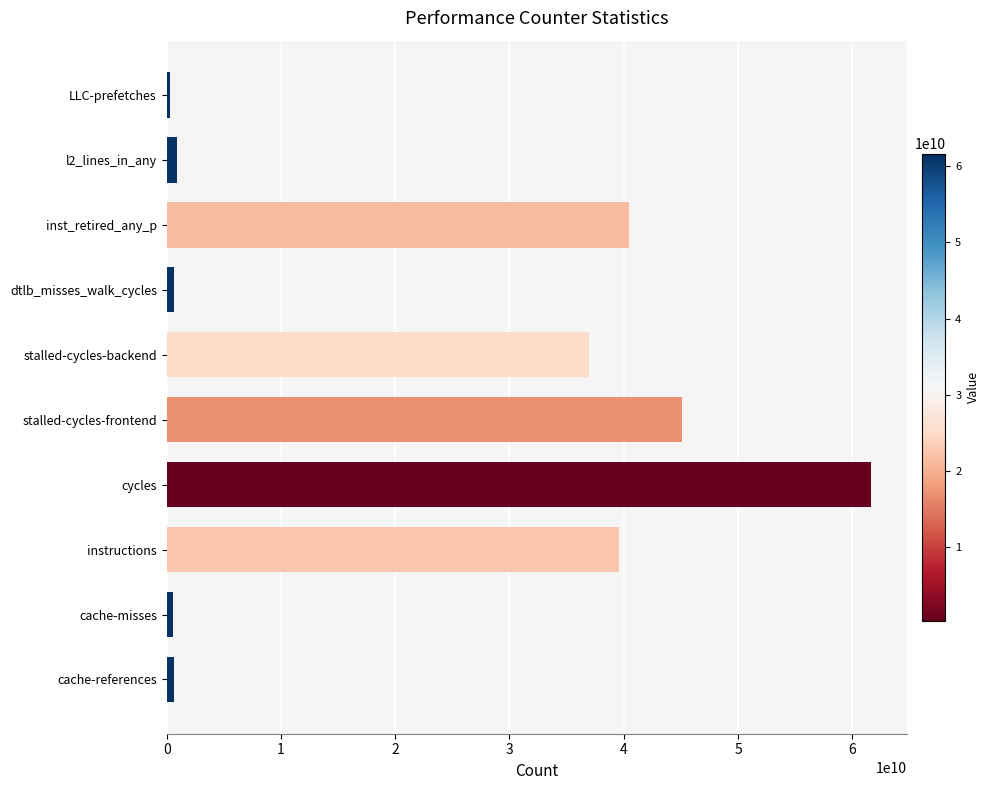

Is it true that the value at instructions is 57439391449?

False